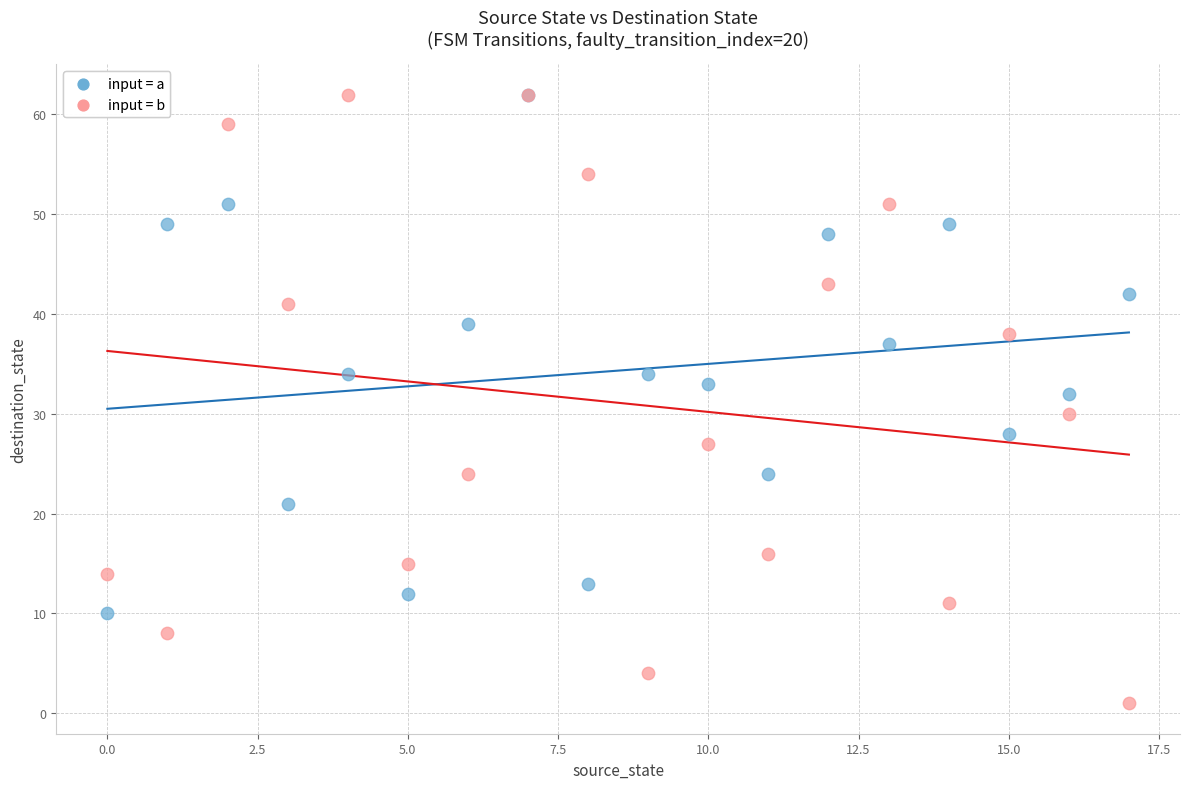

Which series reaches the minimum Y coordinate?

input = b